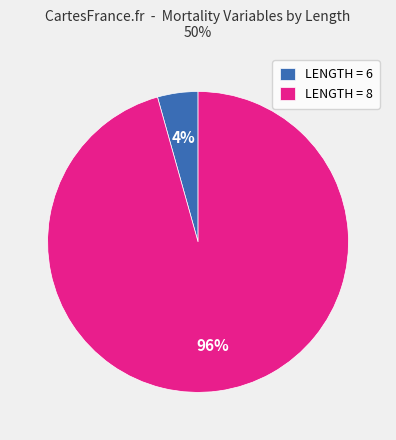

To the nearest percent, what is the combined percentage of LENGTH = 8 and LENGTH = 6?

100%